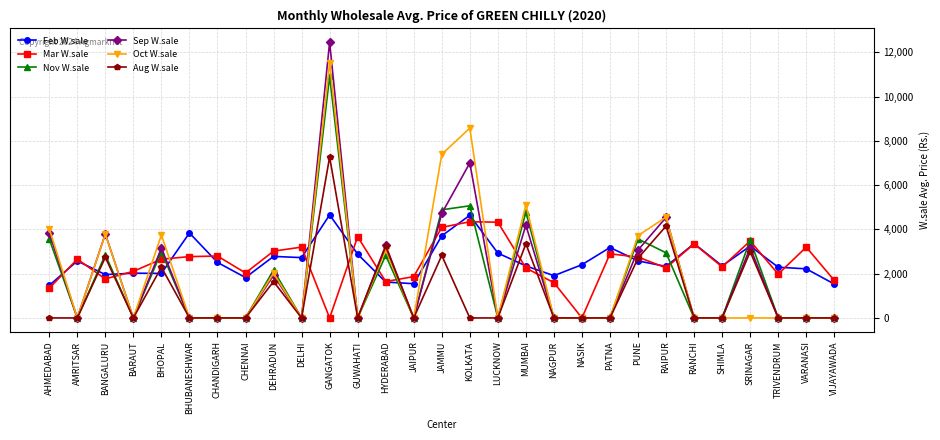

What is the maximum value for Nov W.sale?

10924